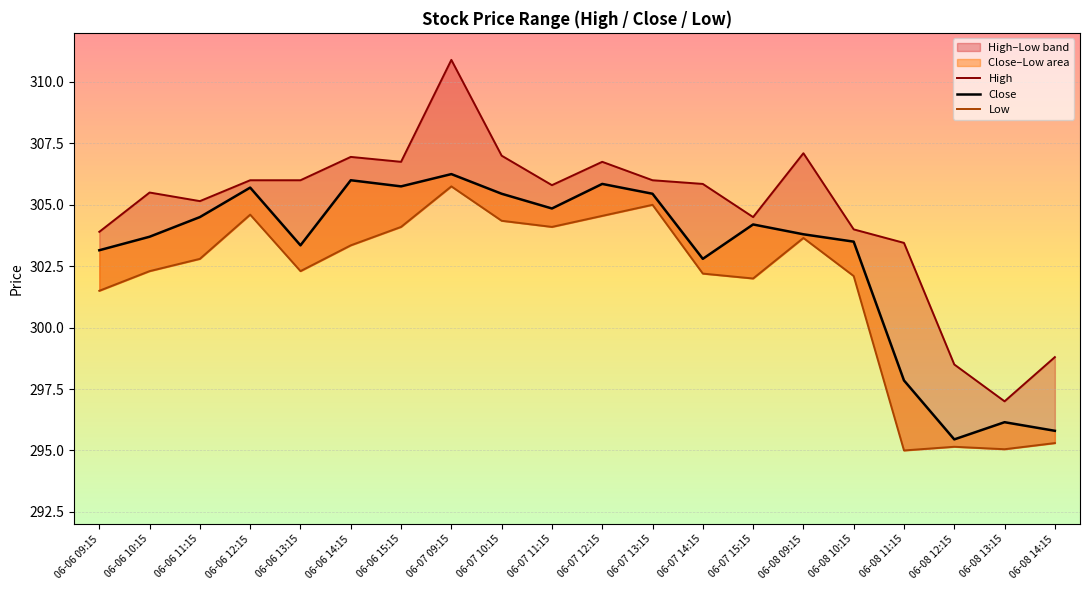

Reading left to right, transcribe all the data shown in this chart.

High: 303.9	305.5	305.1	306.0	306.0	307.0	306.8	310.9	307.0	305.8	306.8	306.0	305.9	304.5	307.1	304.0	303.5	298.5	297.0	298.8
Close: 303.1	303.7	304.5	305.7	303.4	306.0	305.8	306.2	305.5	304.9	305.9	305.5	302.8	304.2	303.8	303.5	297.9	295.5	296.1	295.8
Low: 301.5	302.3	302.8	304.6	302.3	303.4	304.1	305.8	304.4	304.1	304.5	305.0	302.2	302.0	303.6	302.1	295.0	295.1	295.0	295.3